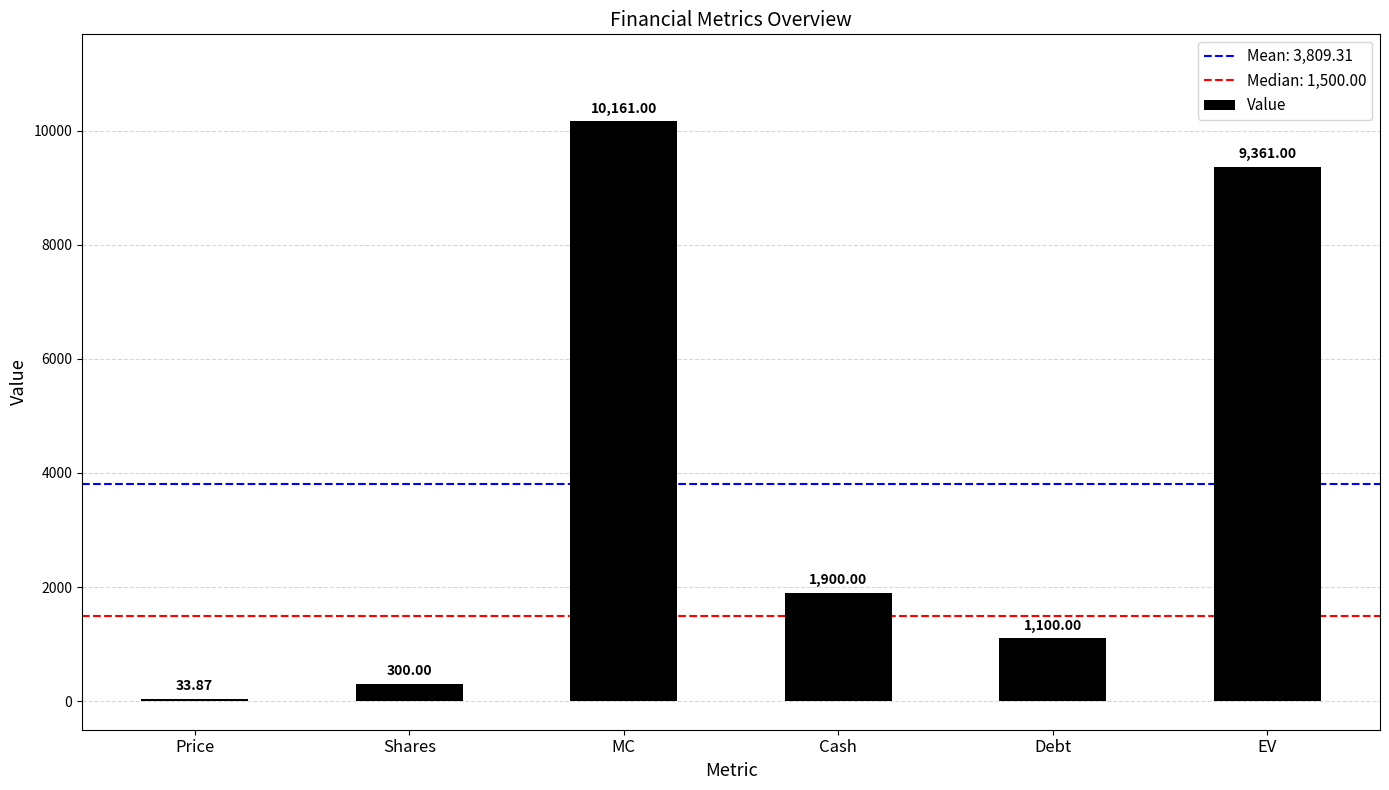

Does the chart contain stacked bars?

No